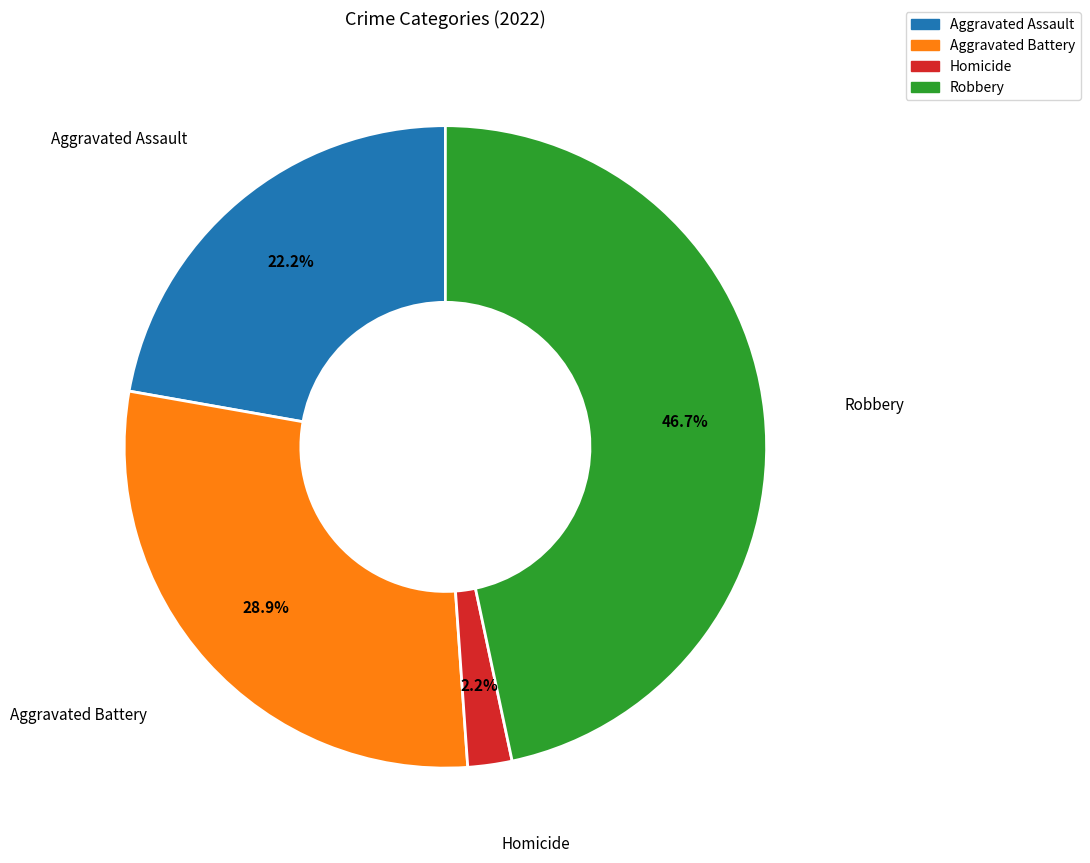

What percentage is NOT represented by Homicide?

97.8%